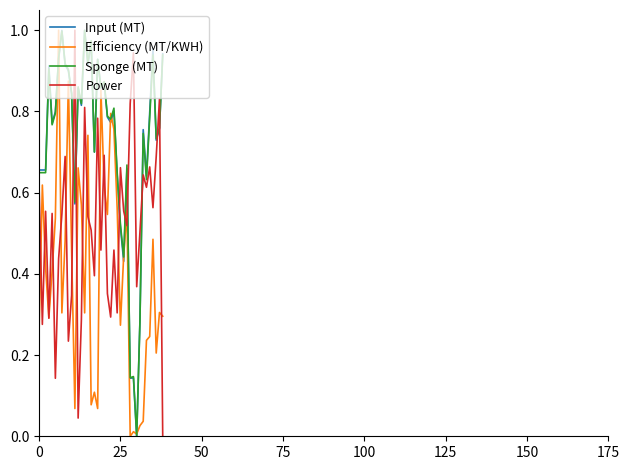

True or false: Power and Sponge (MT) intersect in this chart.

True